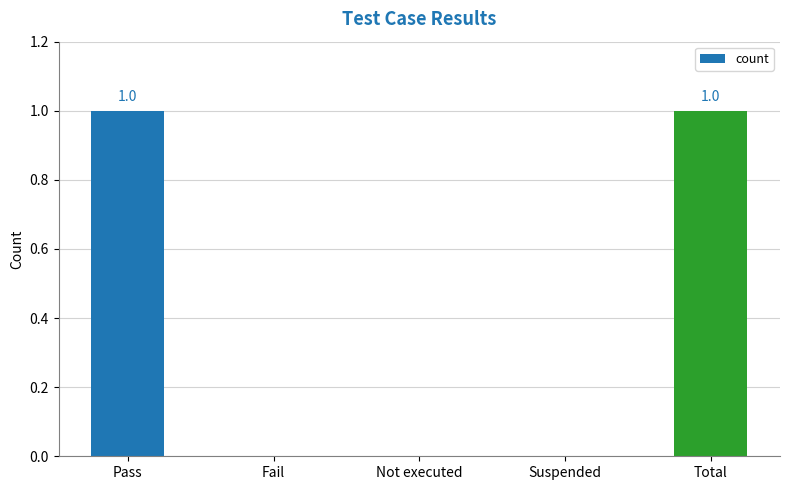

Between Total and Fail, which is larger?

Total